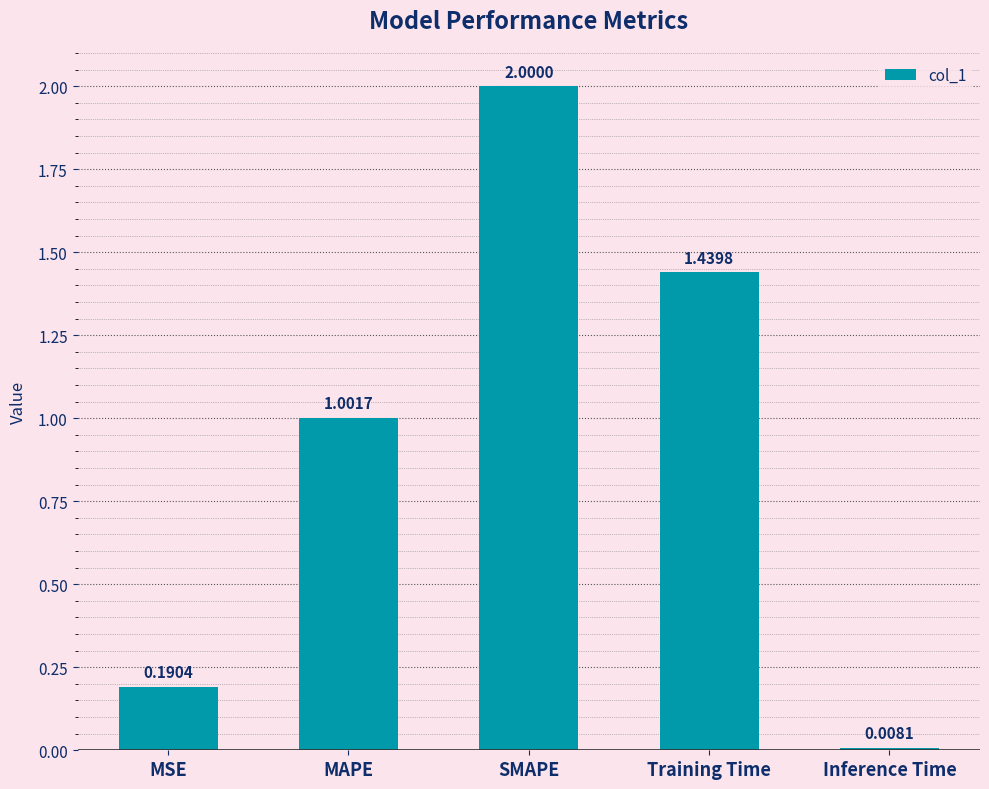

What position from the left is MAPE?

2